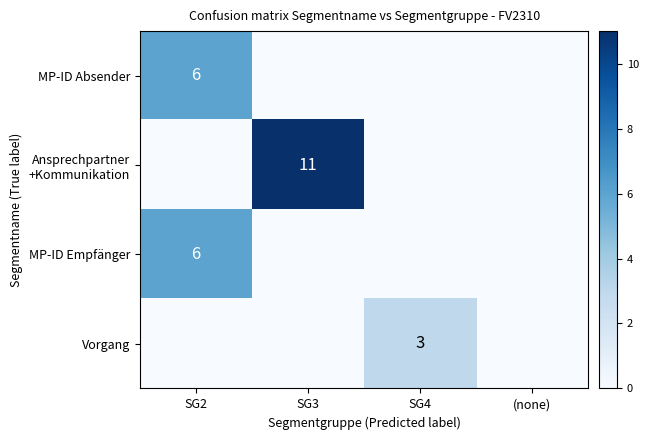

True or false: Vorgang has a value of 4 at SG4.

False